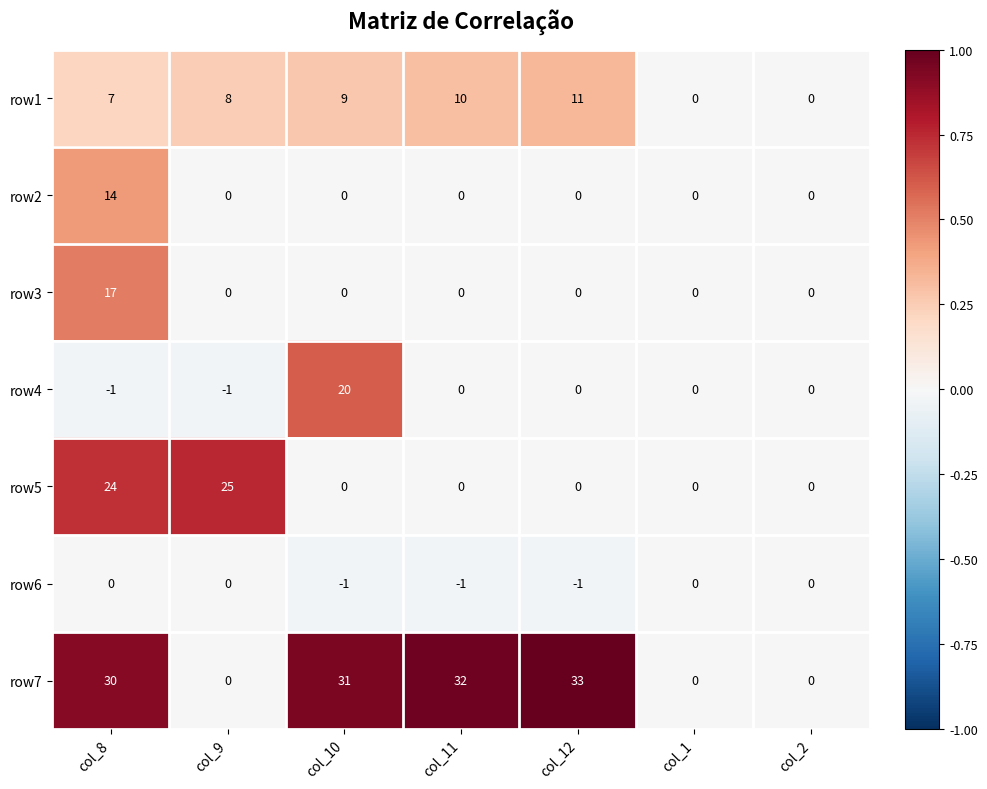

Which series has the widest spread of values?

row7